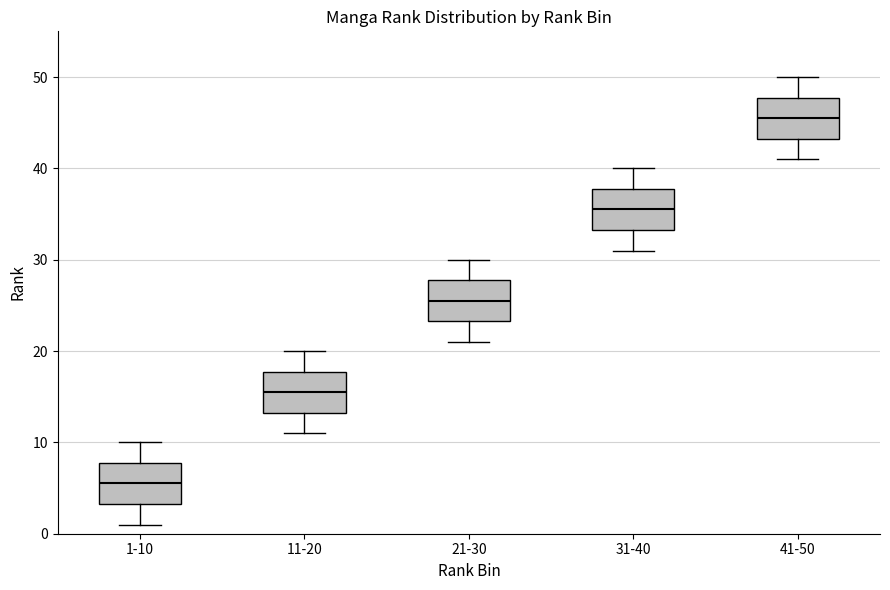

Reading left to right, read every box against the y-axis: the position of its median line, the range the box covers, and the ends of its whiskers. The values are not printed on the chart, so give them approximately, as read against the axis.

1-10: median 6, box 3 to 8, whiskers 1 to 10
11-20: median 16, box 13 to 18, whiskers 11 to 20
21-30: median 26, box 23 to 28, whiskers 21 to 30
31-40: median 36, box 33 to 38, whiskers 31 to 40
41-50: median 46, box 43 to 48, whiskers 41 to 50